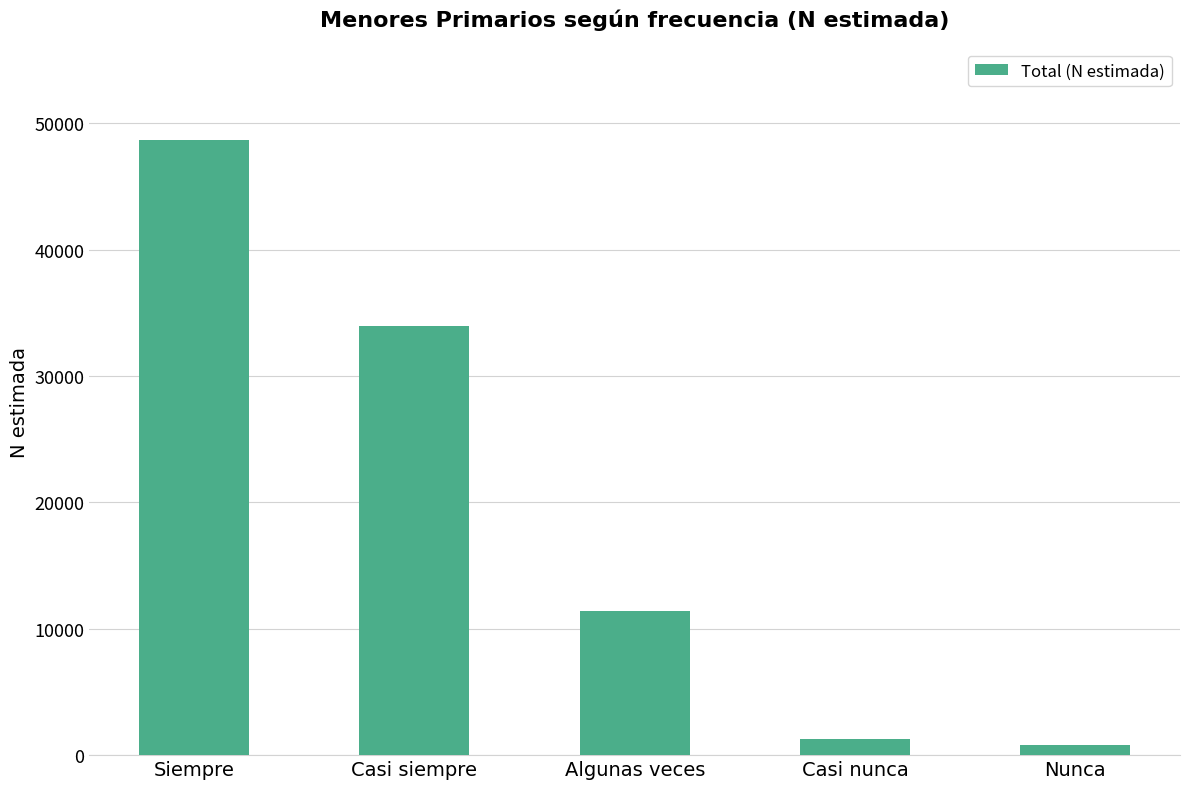

Approximately how many times larger is the value at Casi nunca compared to Nunca?

1.5